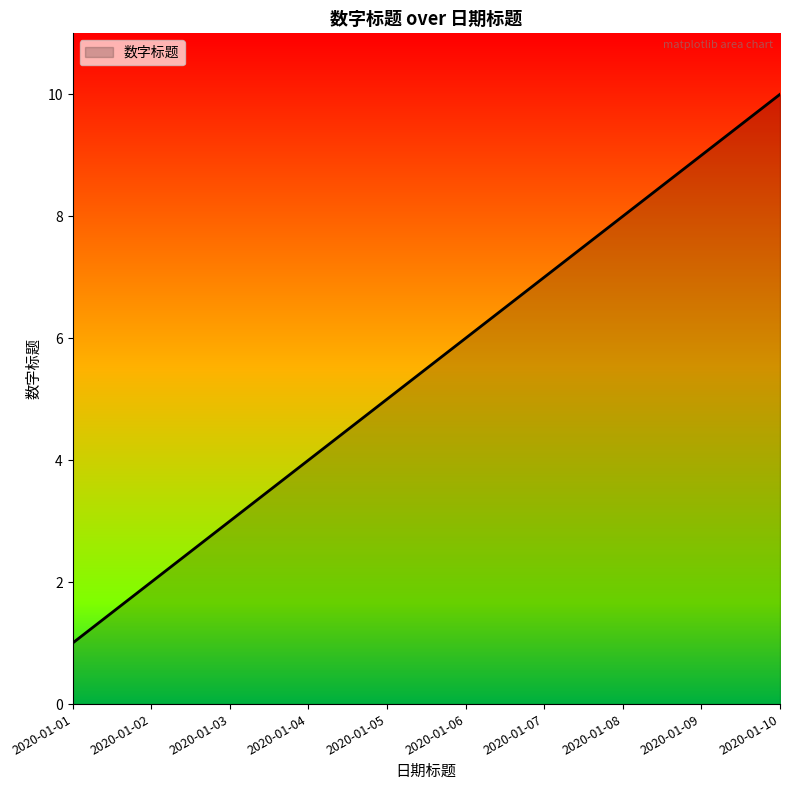

What is the maximum value shown in the chart?

10